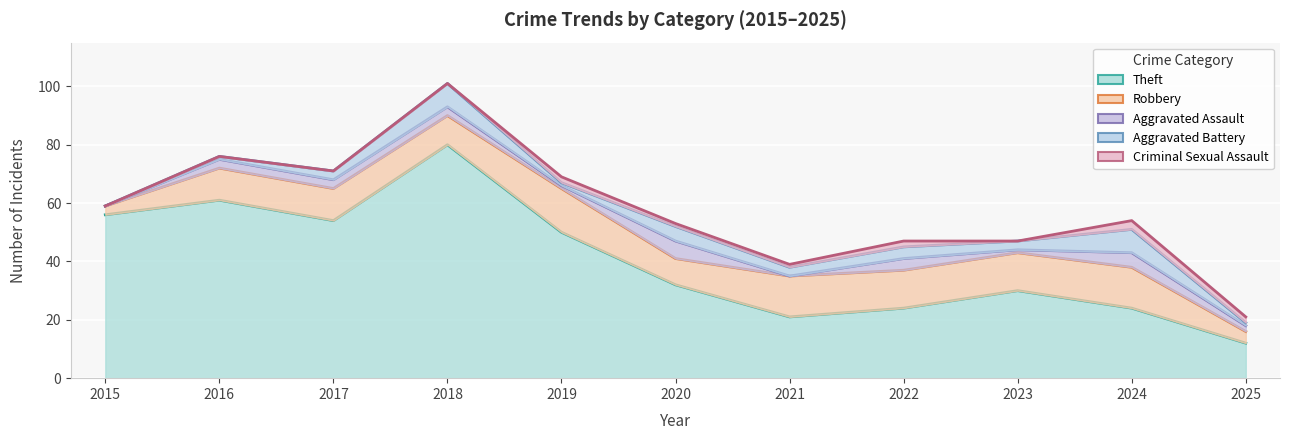

What is the total value across all series at 2021?

39